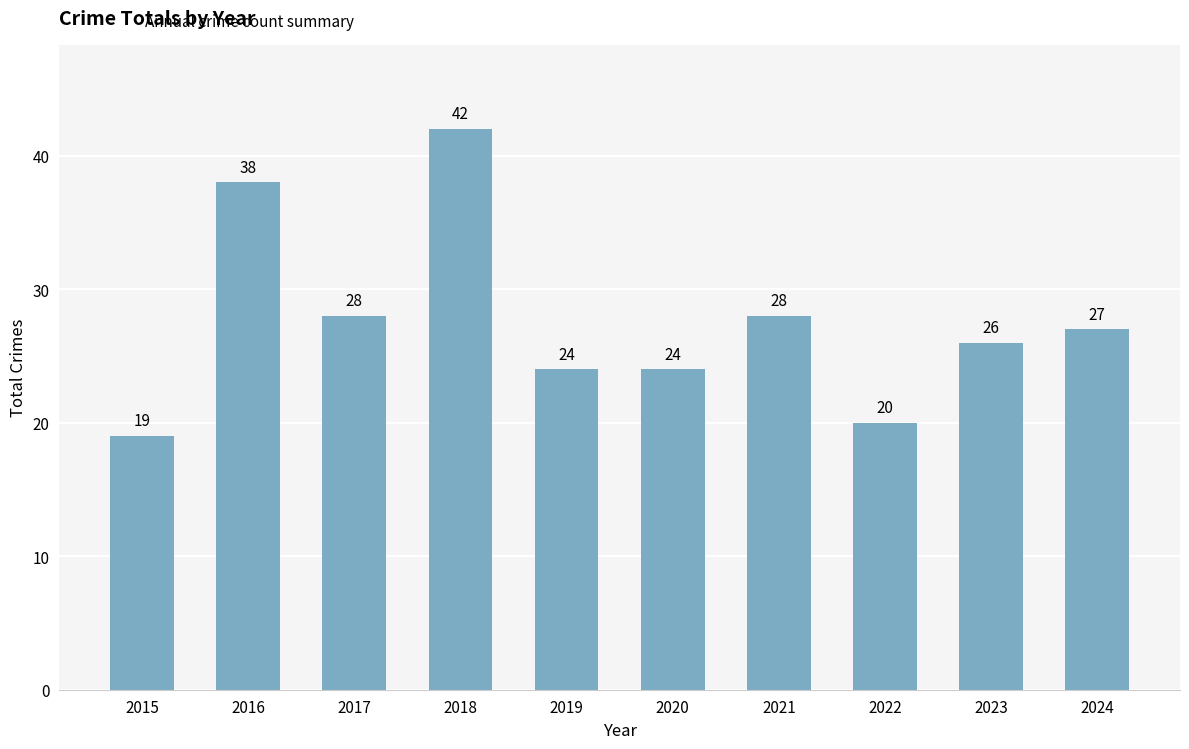

Reading right to left, extract all data points from this chart.

27	26	20	28	24	24	42	28	38	19